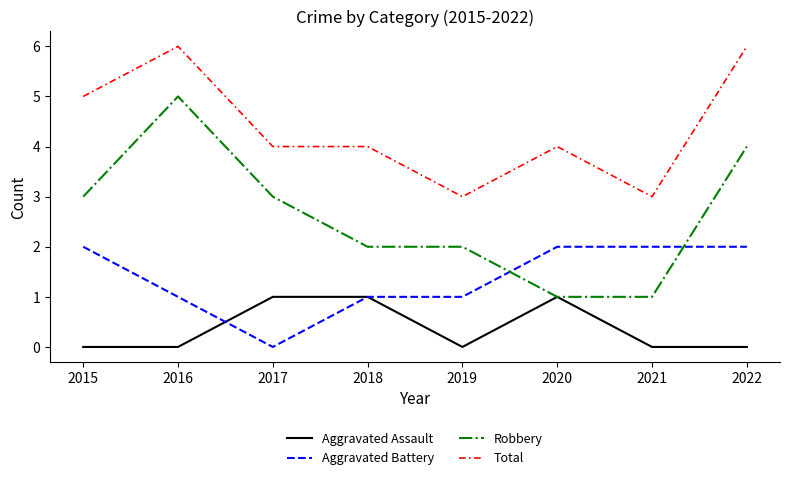

Reading left to right, extract all data points from this chart.

Aggravated Assault: 0	0	1	1	0	1	0	0
Aggravated Battery: 2	1	0	1	1	2	2	2
Robbery: 3	5	3	2	2	1	1	4
Total: 5	6	4	4	3	4	3	6